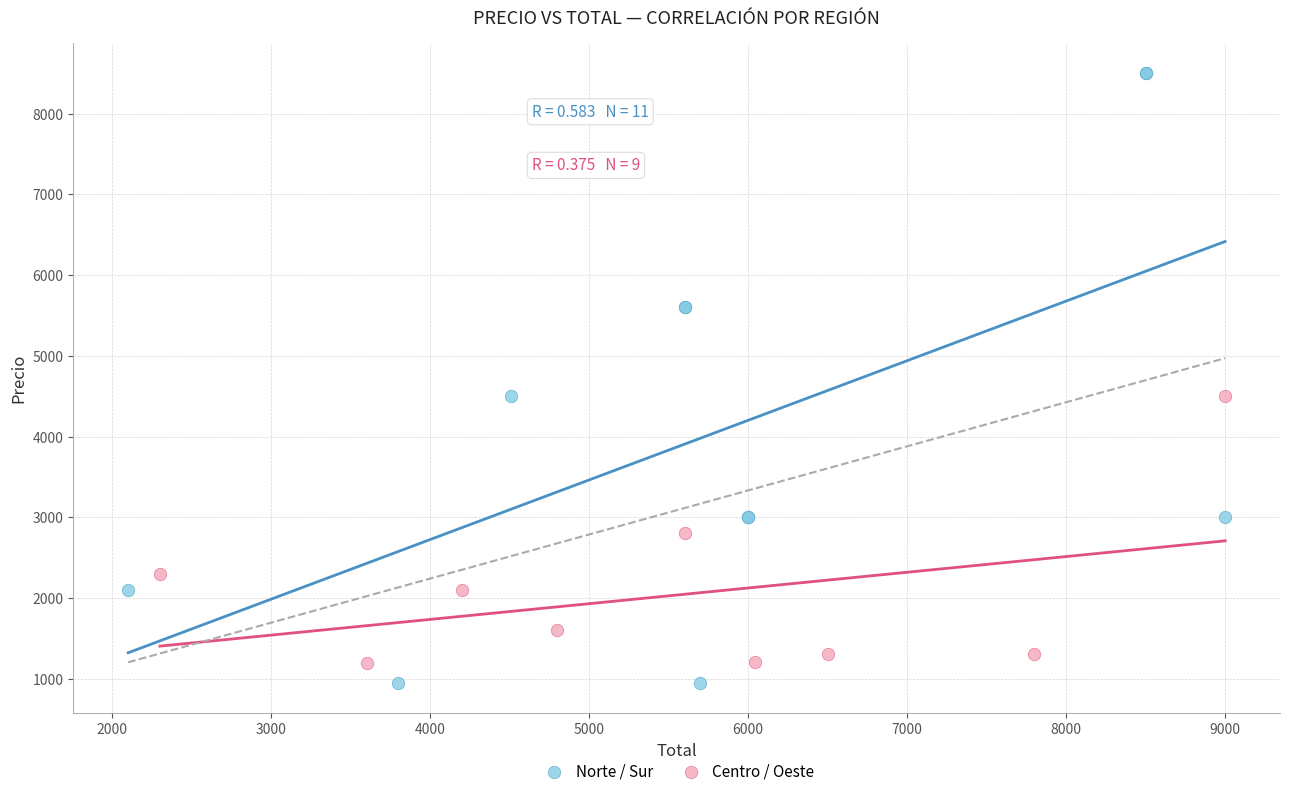

Which series has the largest Y range (max minus min)?

Norte / Sur